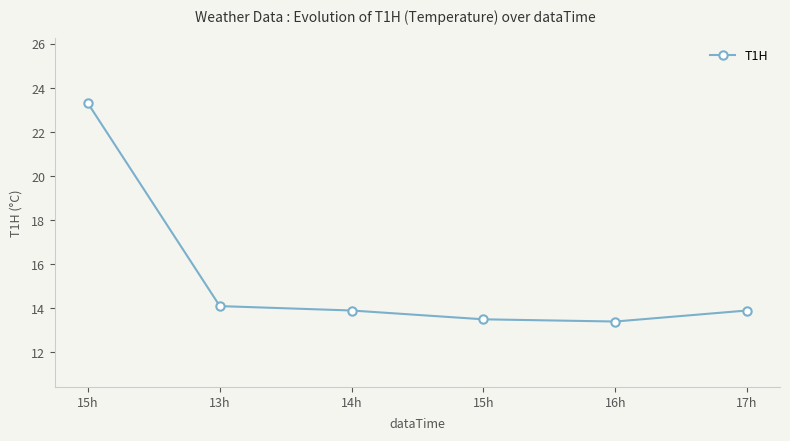

What is the label of the 6th point from the left?

17h